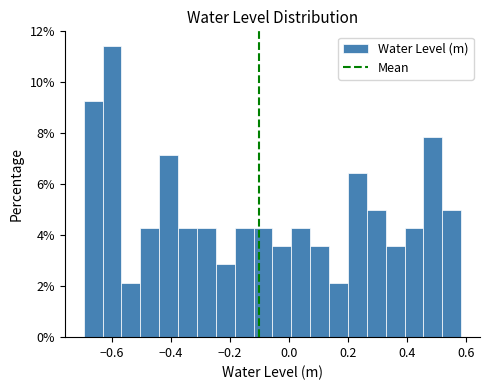

Around what value on the x-axis is the tallest bar? Give the approximate position of its centre, as read against the axis.

-0.60